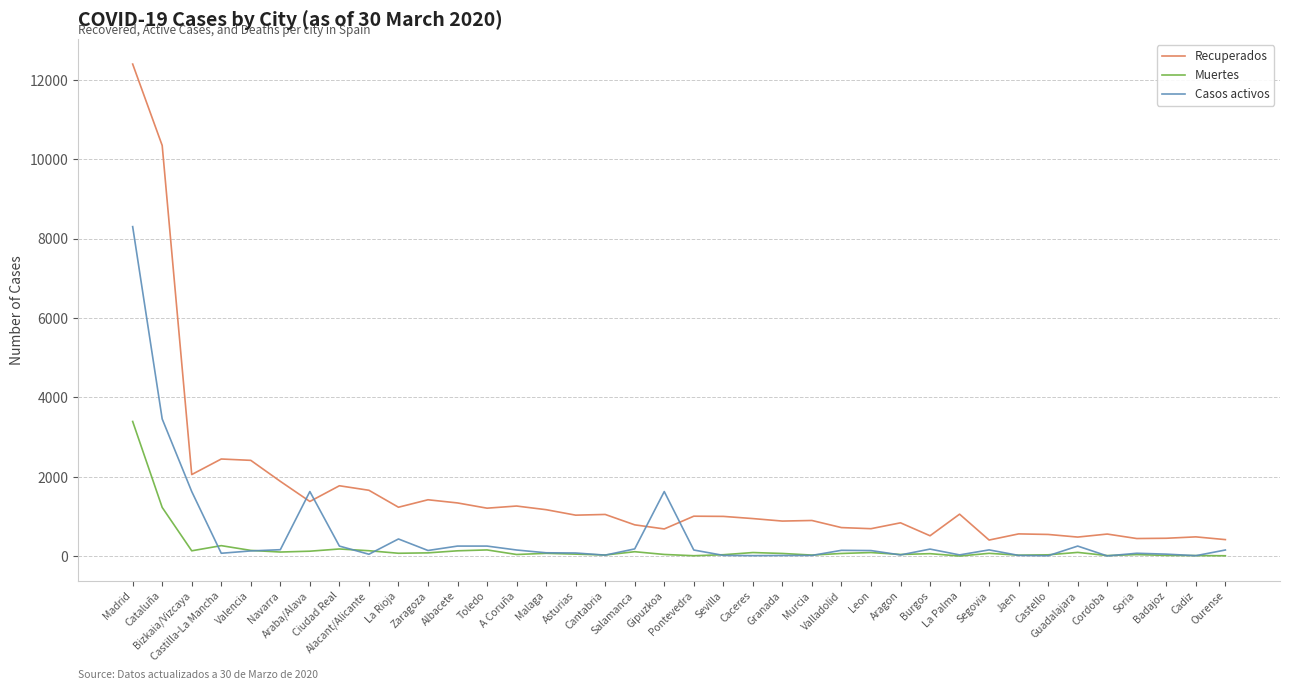

Which series has the largest total across all categories?

Recuperados